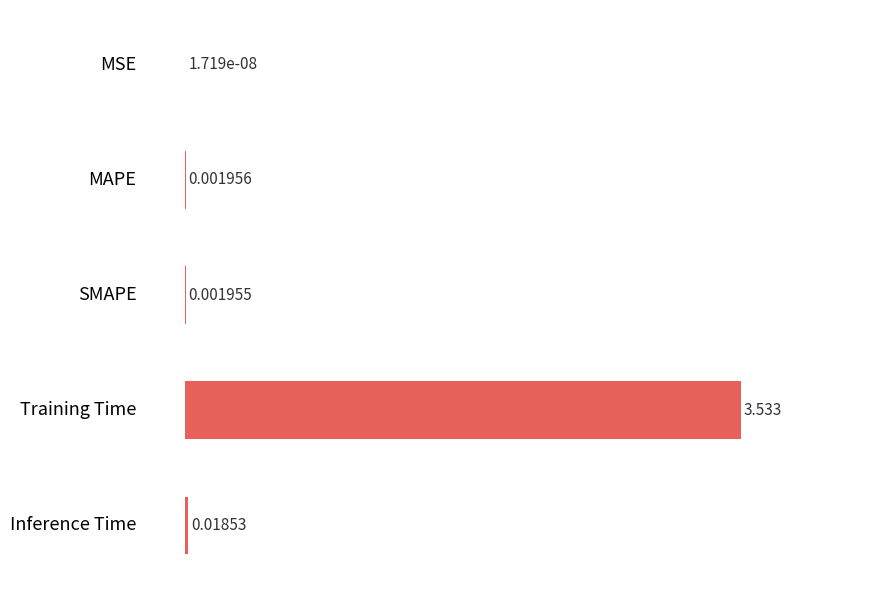

How many distinct data groups are displayed?

1